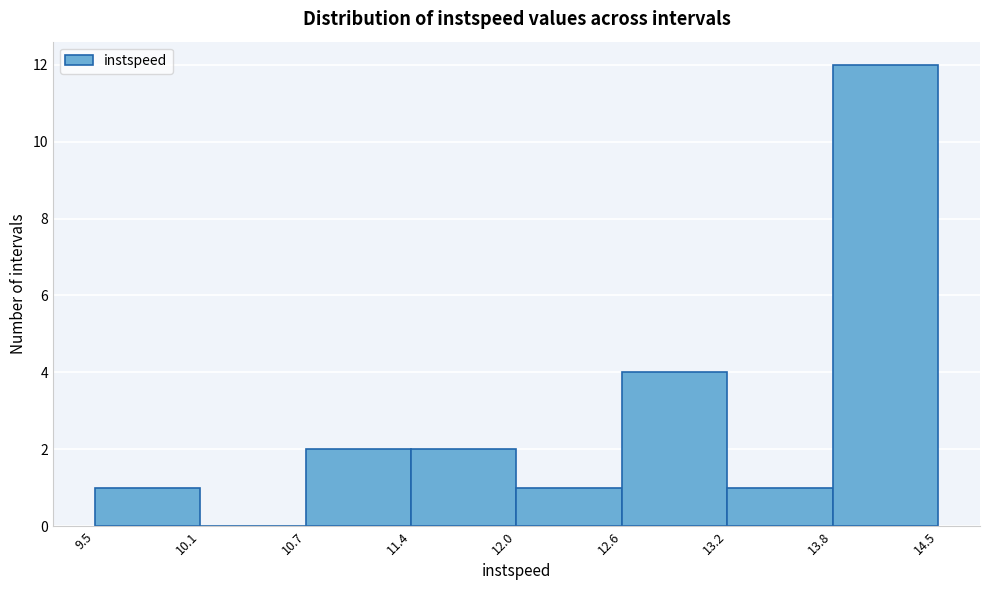

How tall is the bar that spans 13.2 to 13.8 on the x-axis? The values are not printed on the chart, so give them approximately, as read against the axis.

1